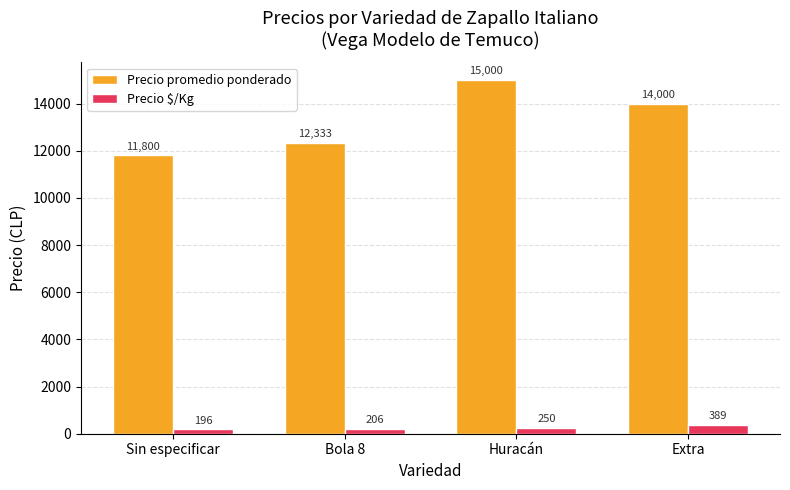

What is the sum of all Precio promedio ponderado values?

53133